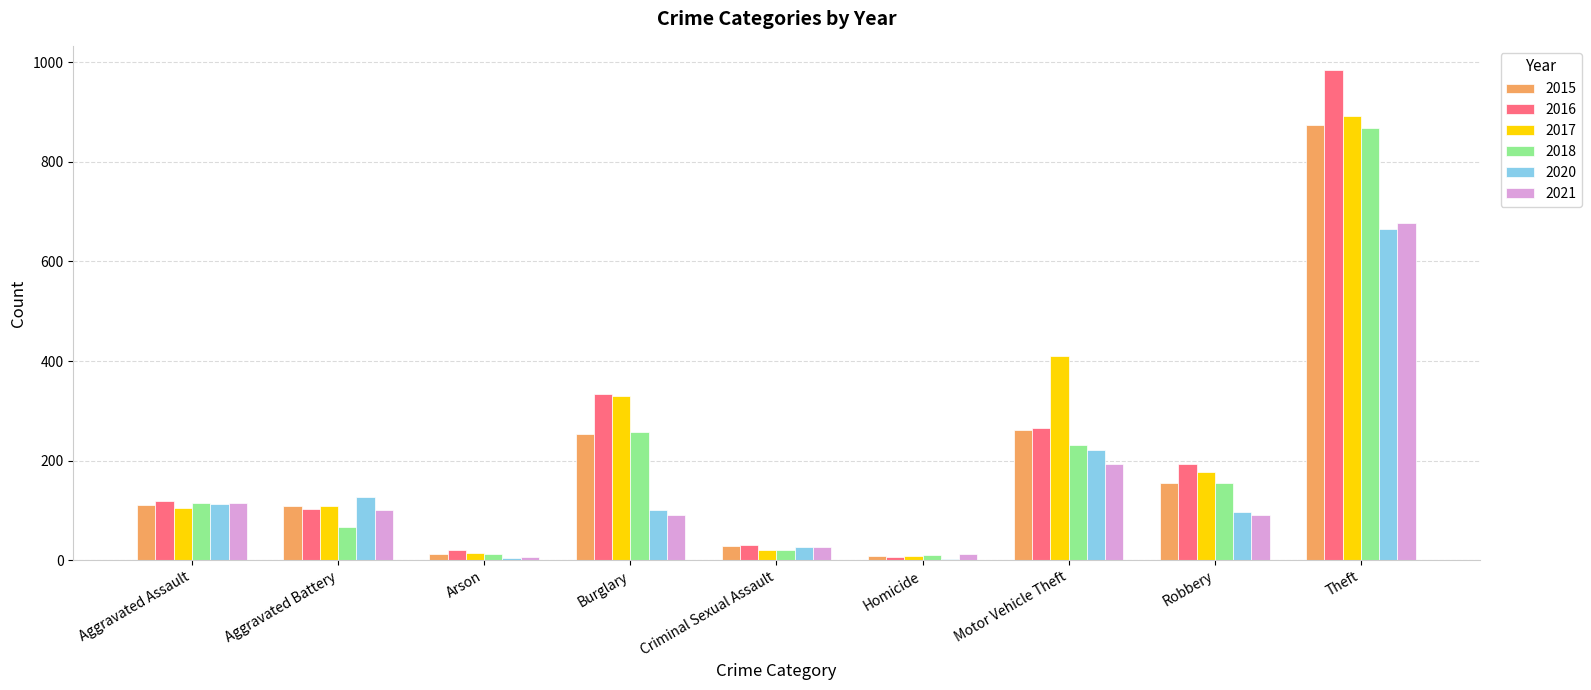

Count the number of data series in this chart.

6